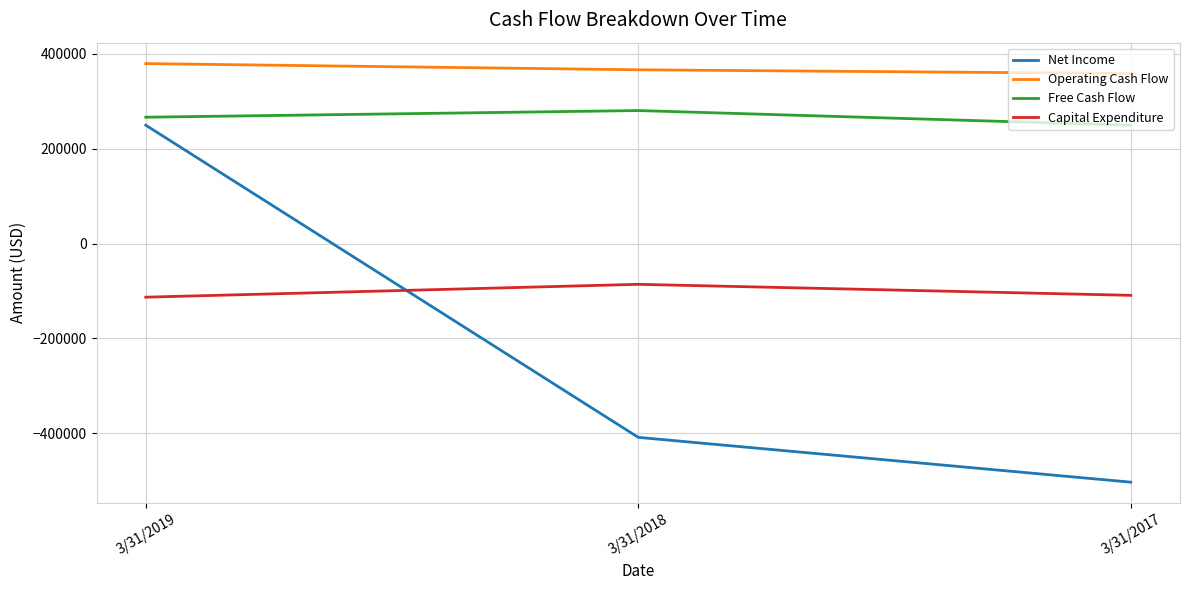

At which category is the sum across all series the highest?

3/31/2019